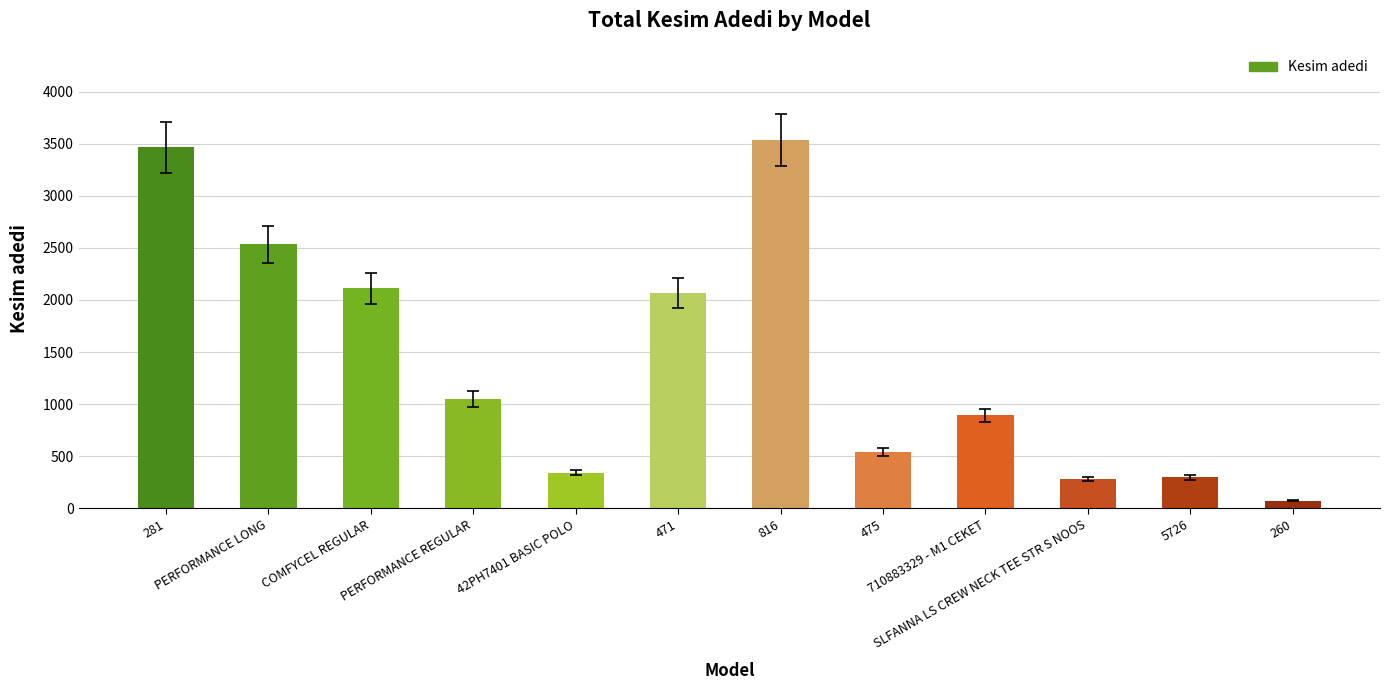

What is the maximum value shown in the chart?

3536